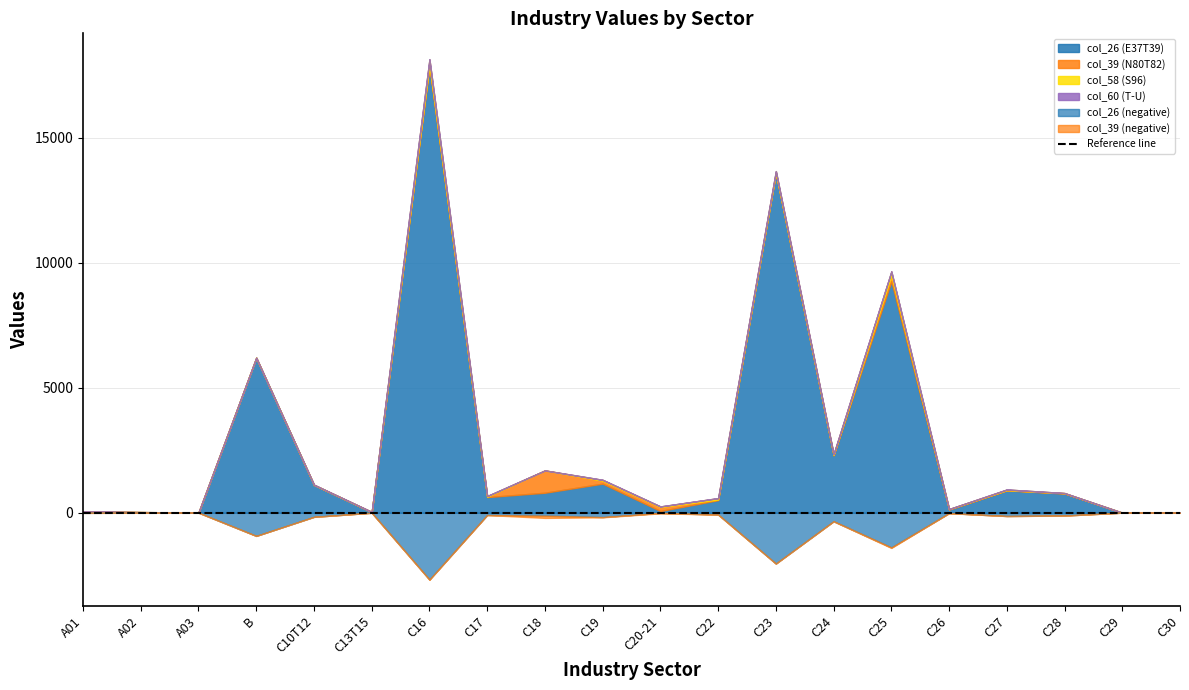

Reading right to left, what are all the values shown in this chart?

col_26 (E37T39): C30=7	C29=0	C28=765	C27=891	C26=121	C25=9262	C24=2288	C23=13581	C22=500	C20-21=67	C19=1162	C18=798	C17=623	C16=17840	C13T15=24	C10T12=1112	B=6200	A03=0	A02=23	A01=49
col_39 (N80T82): C30=3	C29=0	C28=16	C27=10	C26=21	C25=226	C24=25	C23=11	C22=26	C20-21=156	C19=115	C18=893	C17=14	C16=79	C13T15=4	C10T12=1	B=1	A03=9	A02=0	A01=2
col_58 (S96): C30=3	C29=0	C28=5	C27=27	C26=4	C25=166	C24=31	C23=77	C22=57	C20-21=27	C19=38	C18=0	C17=30	C16=221	C13T15=4	C10T12=6	B=0	A03=0	A02=0	A01=1
col_60 (T-U): C30=0	C29=0	C28=0	C27=0	C26=0	C25=0	C24=0	C23=0	C22=0	C20-21=0	C19=0	C18=0	C17=0	C16=0	C13T15=0	C10T12=0	B=0	A03=0	A02=0	A01=0